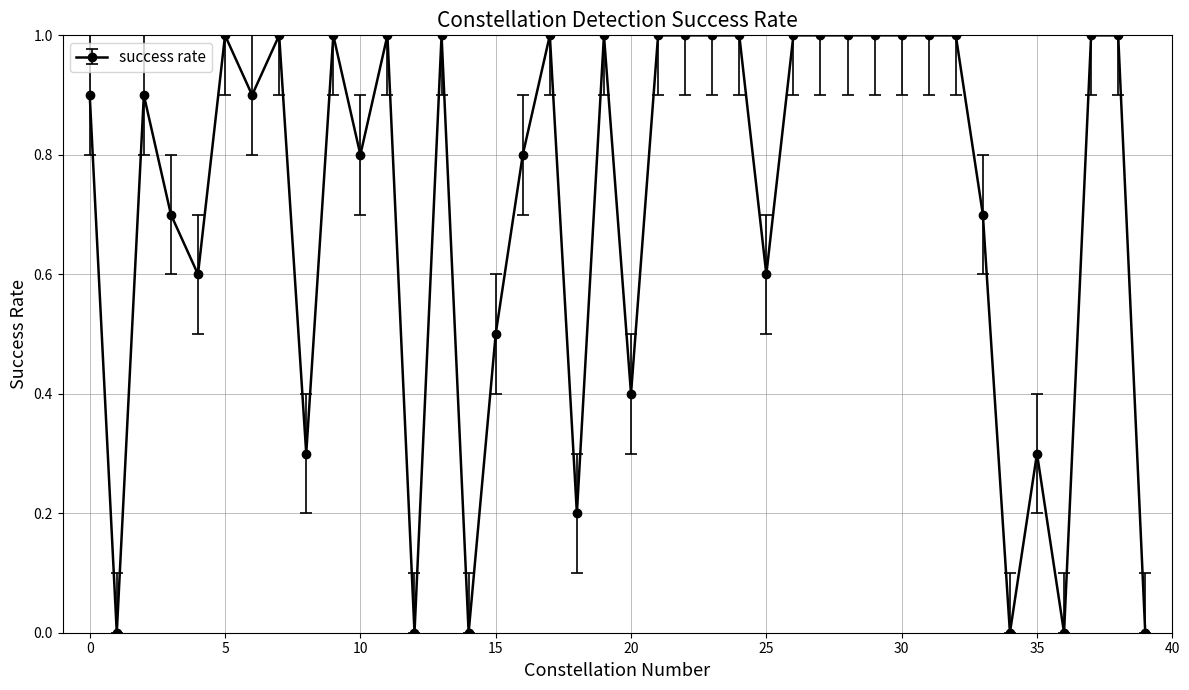

What is the average value?

0.7